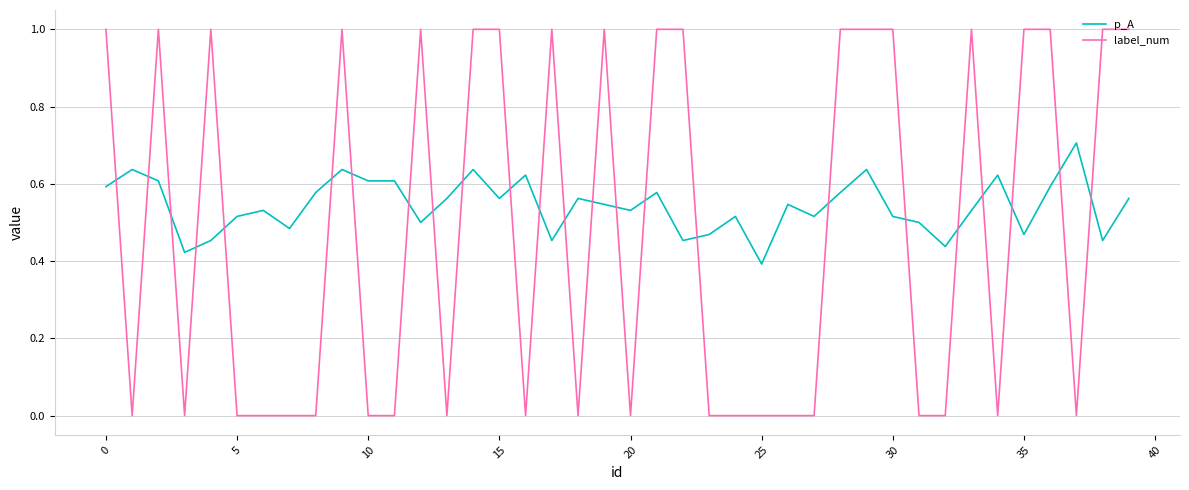

List the series in order of their overall mean, lowest first.

label_num, p_A